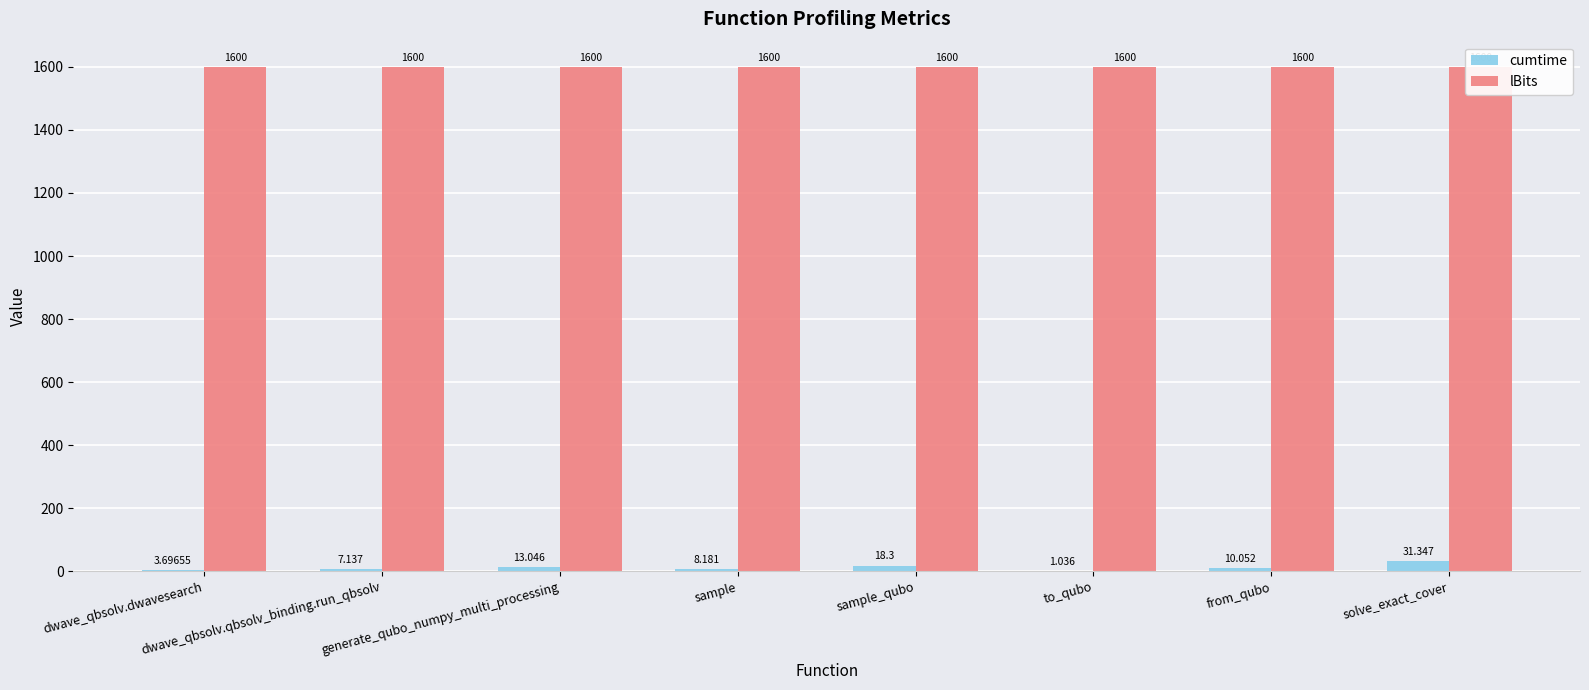

What are all the series names shown in the legend?

cumtime, lBits